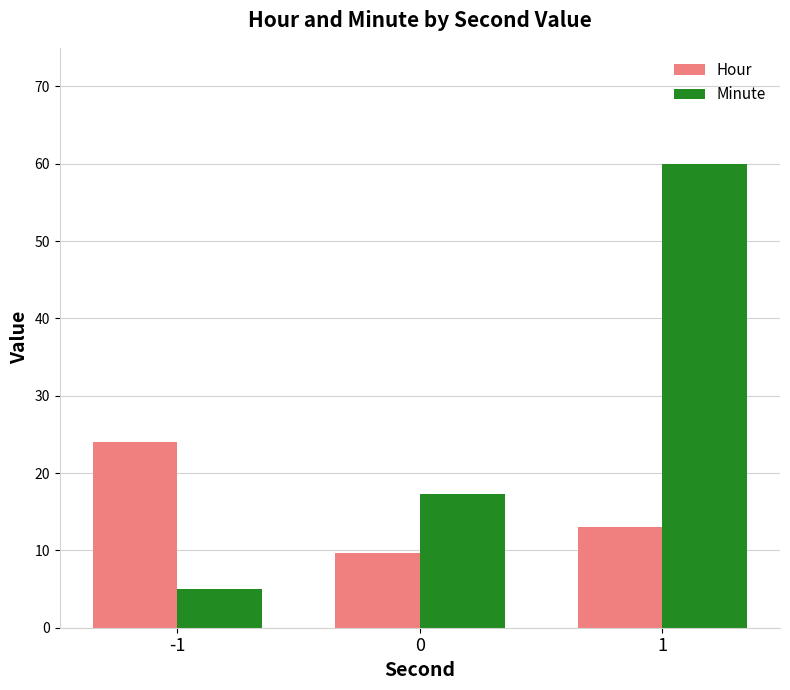

What is the sum of the Hour values at 0 and 1?

22.7